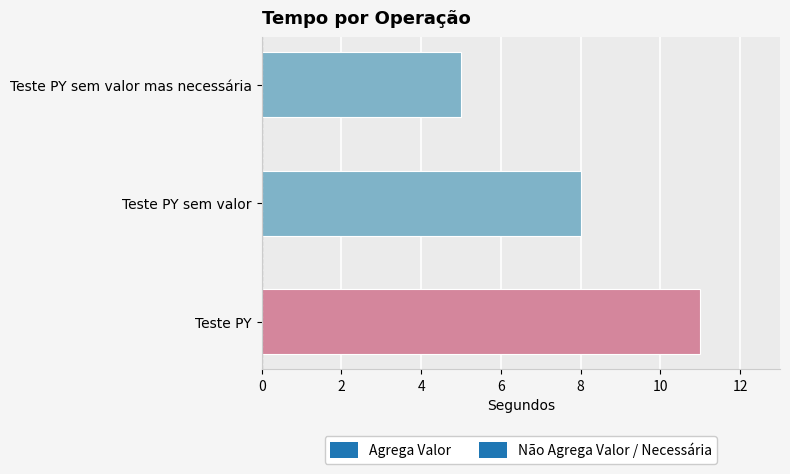

Where is the data nearest to the value 8?

Teste PY sem valor